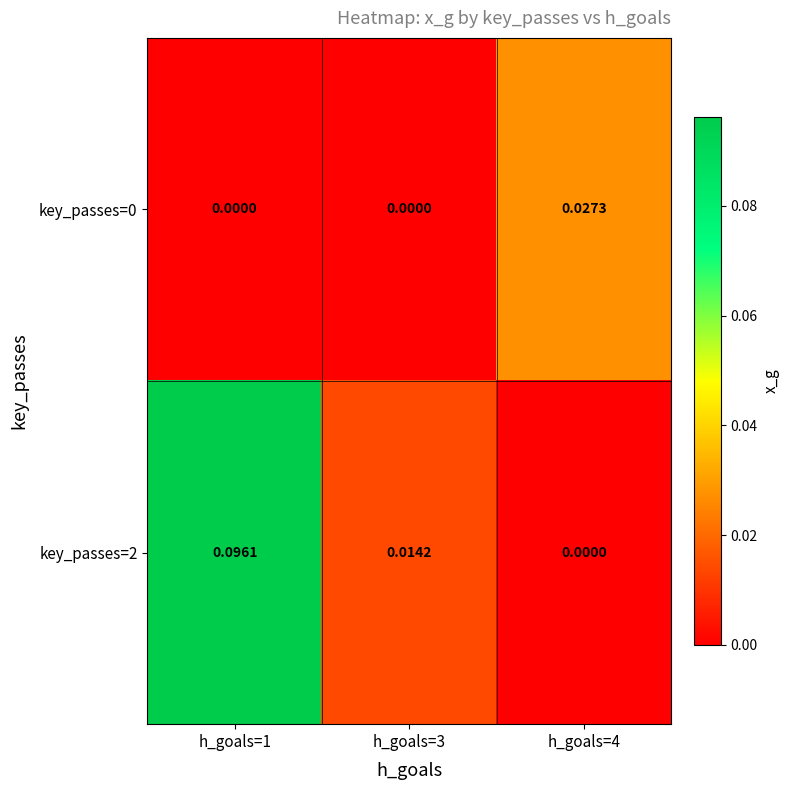

Rank the series at h_goals=3 from highest to lowest value.

key_passes=2, key_passes=0